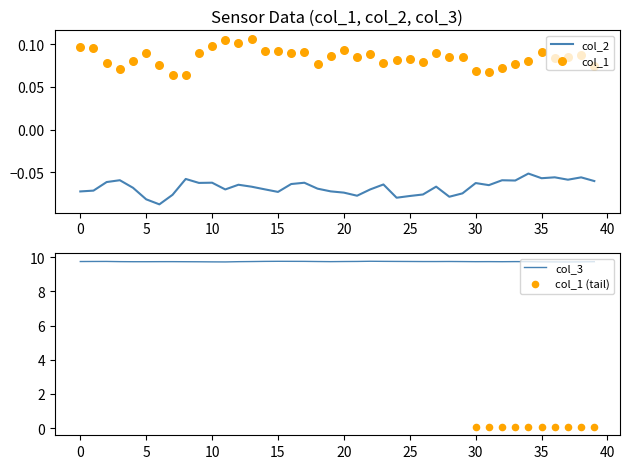

What is the total value across all series at 36?

9.8